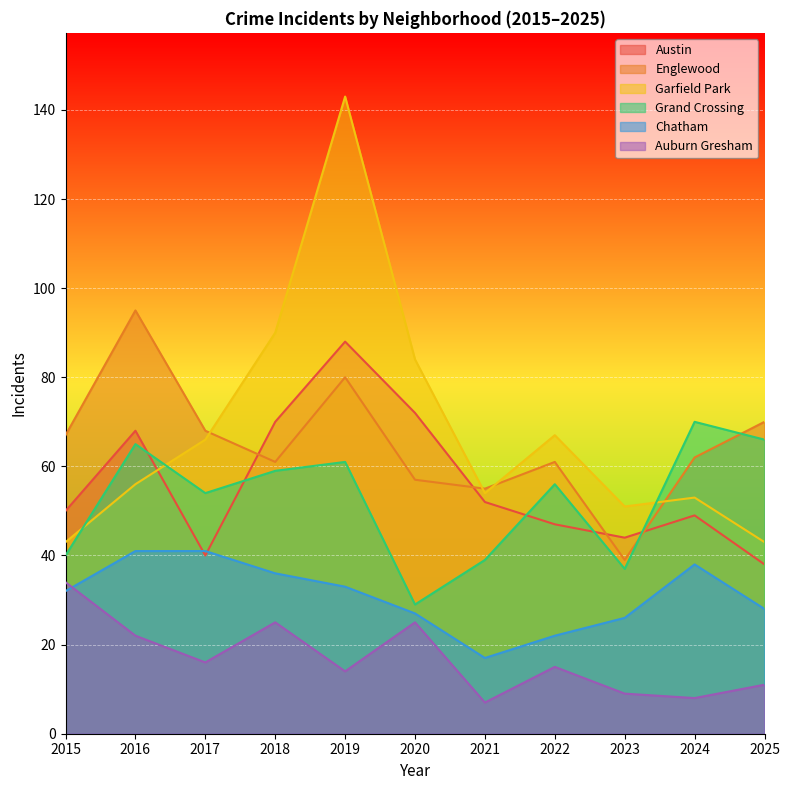

Is it true that Chatham equals 12 at 2016?

False